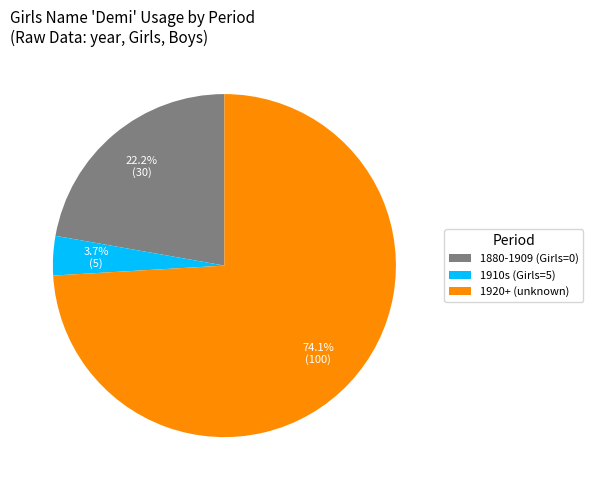

Rank the categories by value from lowest to highest.

1910s (Girls=5), 1880-1909 (Girls=0), 1920+ (unknown)